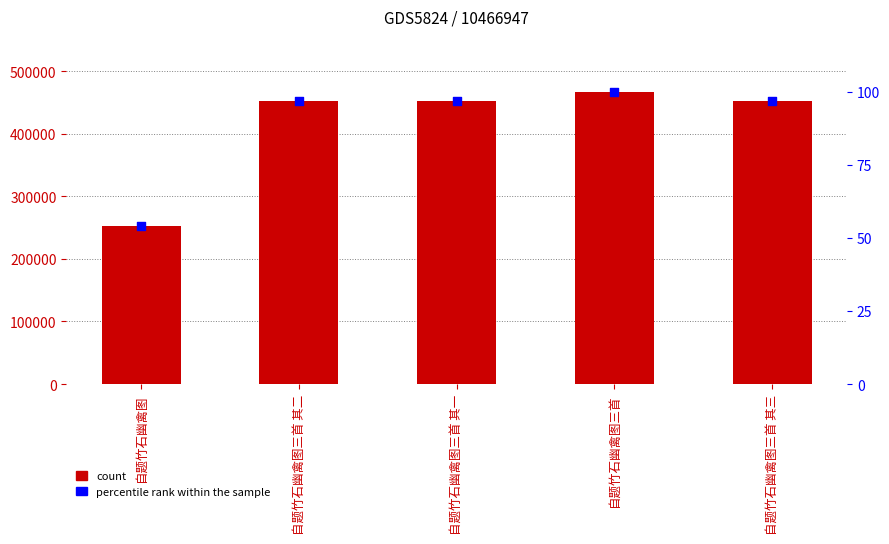

Which series contains the lowest Y value?

percentile rank within the sample